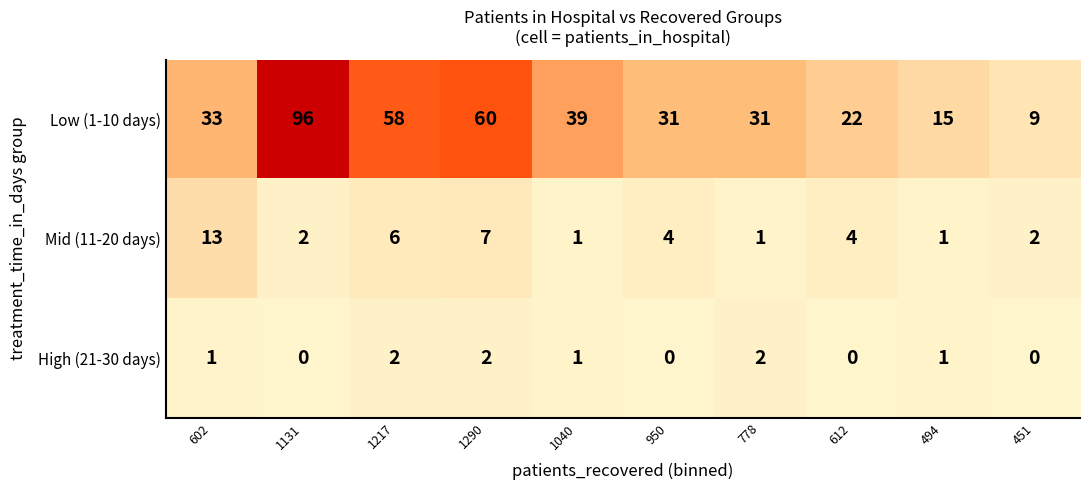

The value of Low (1-10 days) at 494 is 5. True or false?

False